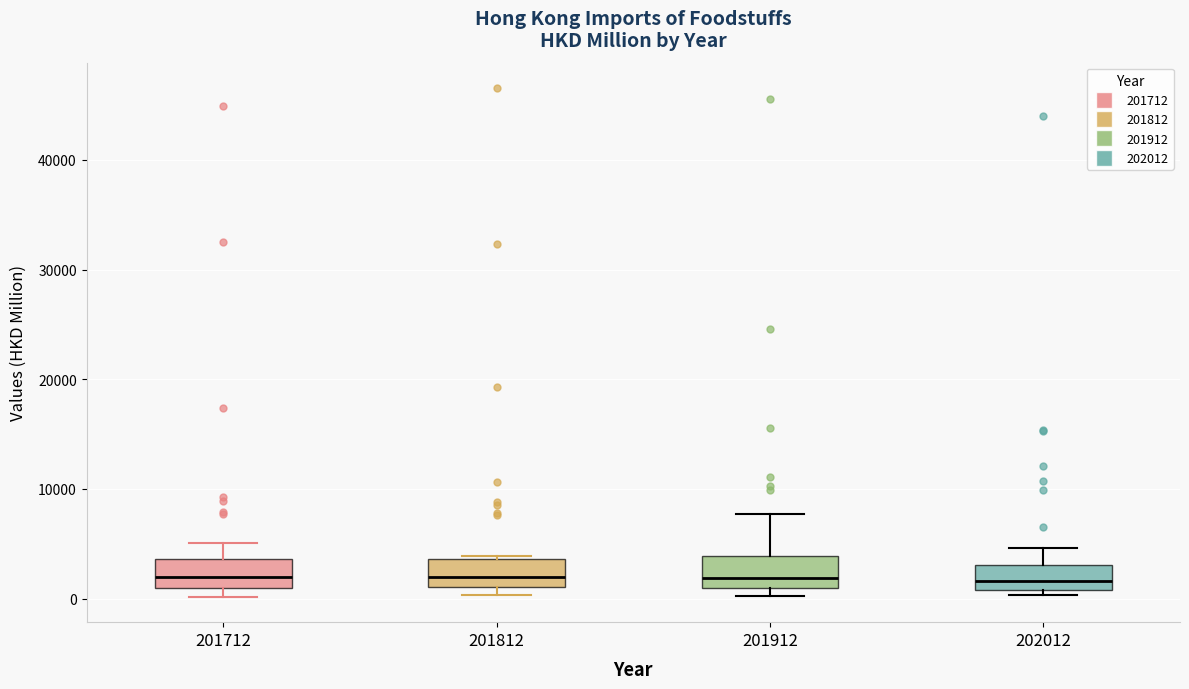

Where is the upper edge of the box at x = 201912 on the y-axis? The values are not printed on the chart, so give them approximately, as read against the axis.

4000